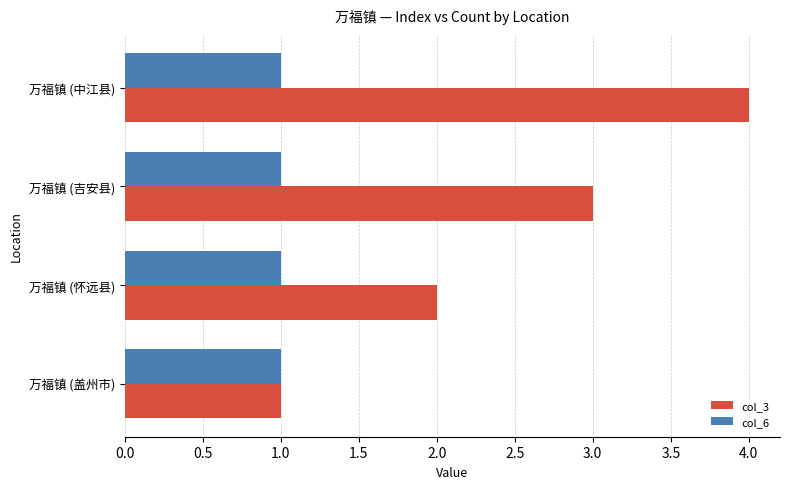

List the series in order of their overall mean, highest first.

col_3, col_6